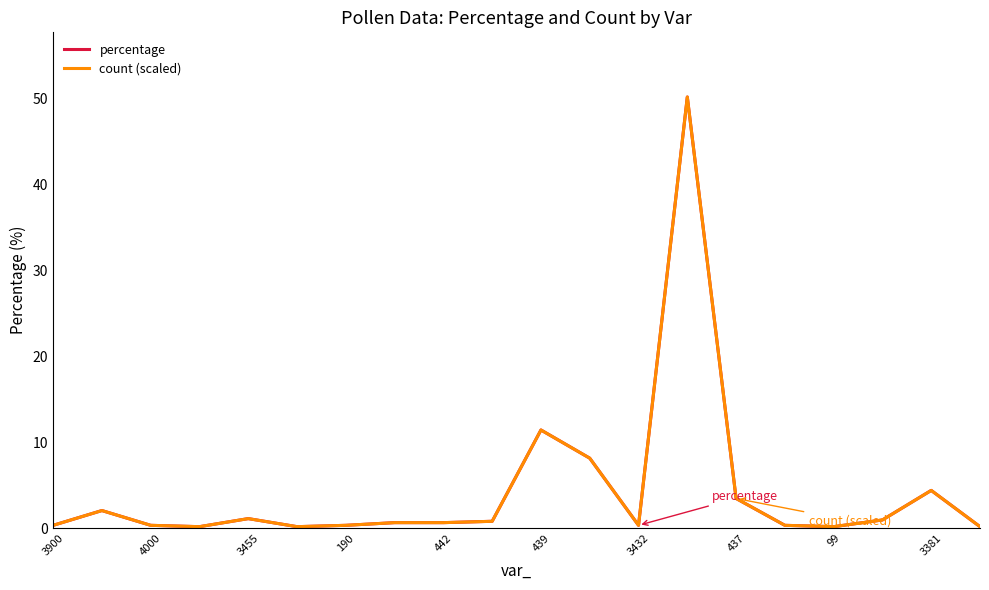

At which category is the sum across all series the highest?

13